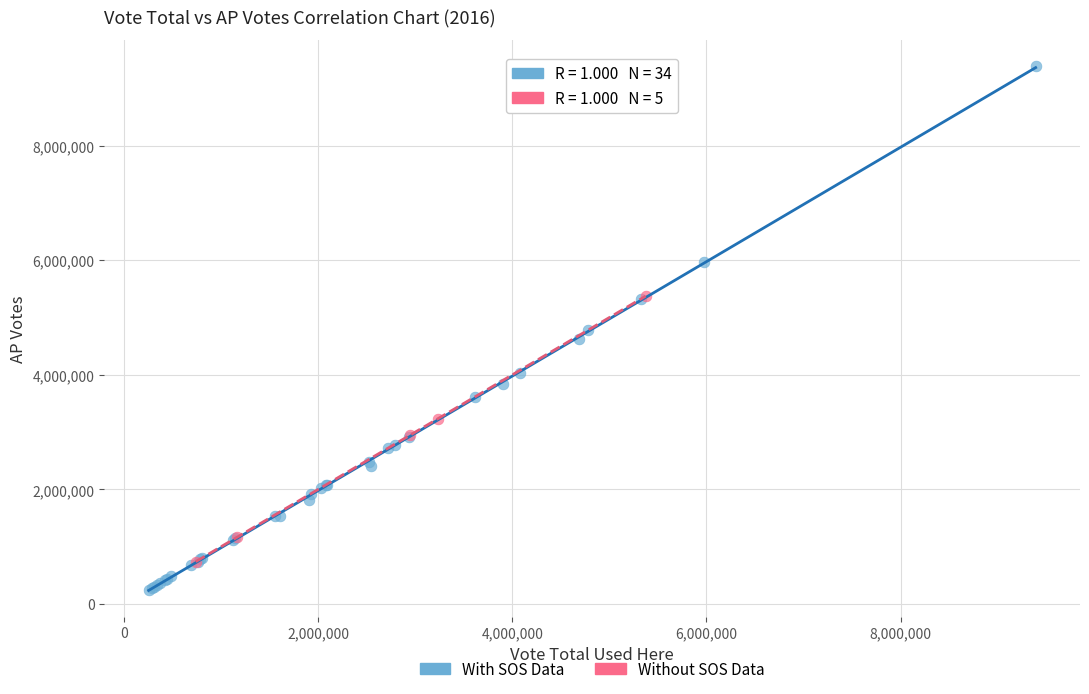

Which series reaches the maximum Y coordinate?

With SOS Data